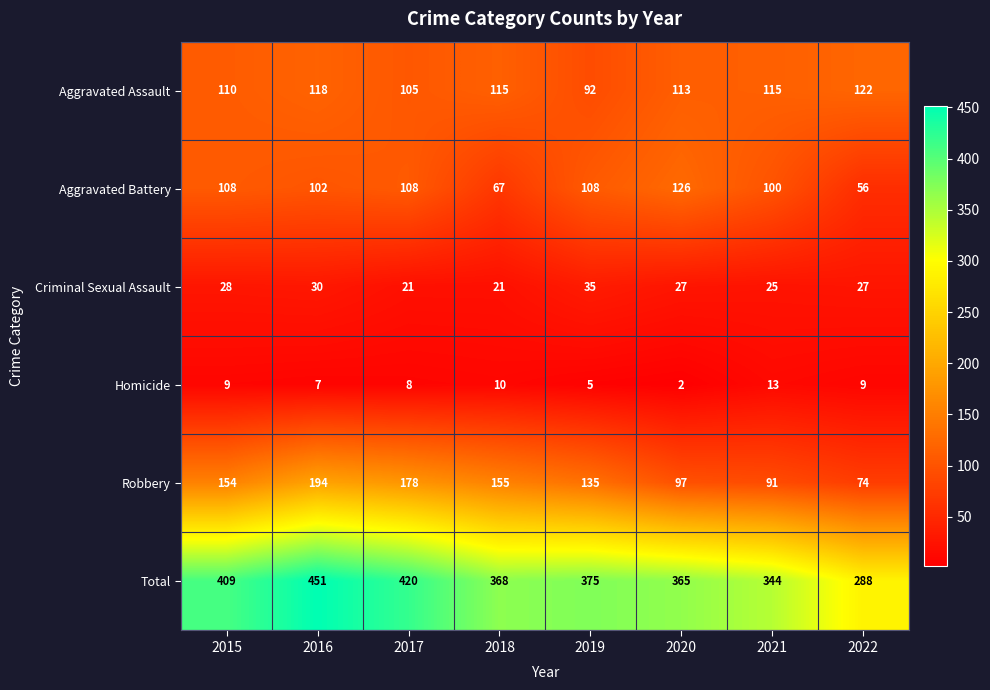

List the series in order of their peak value, lowest first.

Homicide, Criminal Sexual Assault, Aggravated Assault, Aggravated Battery, Robbery, Total